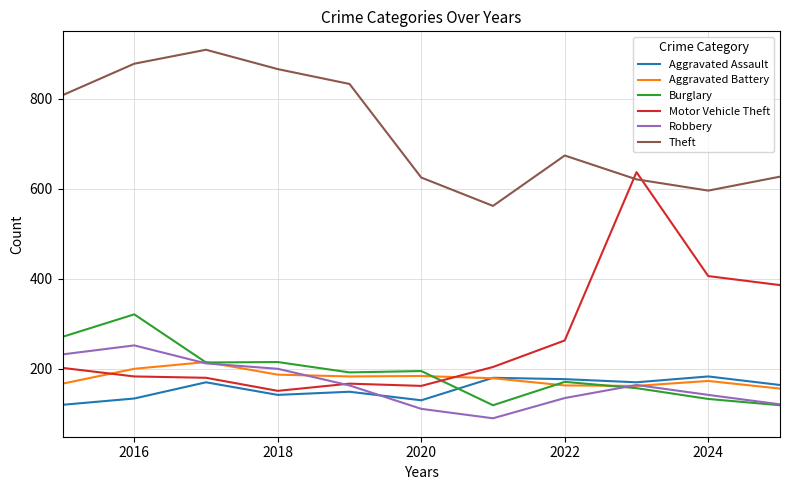

Which series has the largest total across all categories?

Theft